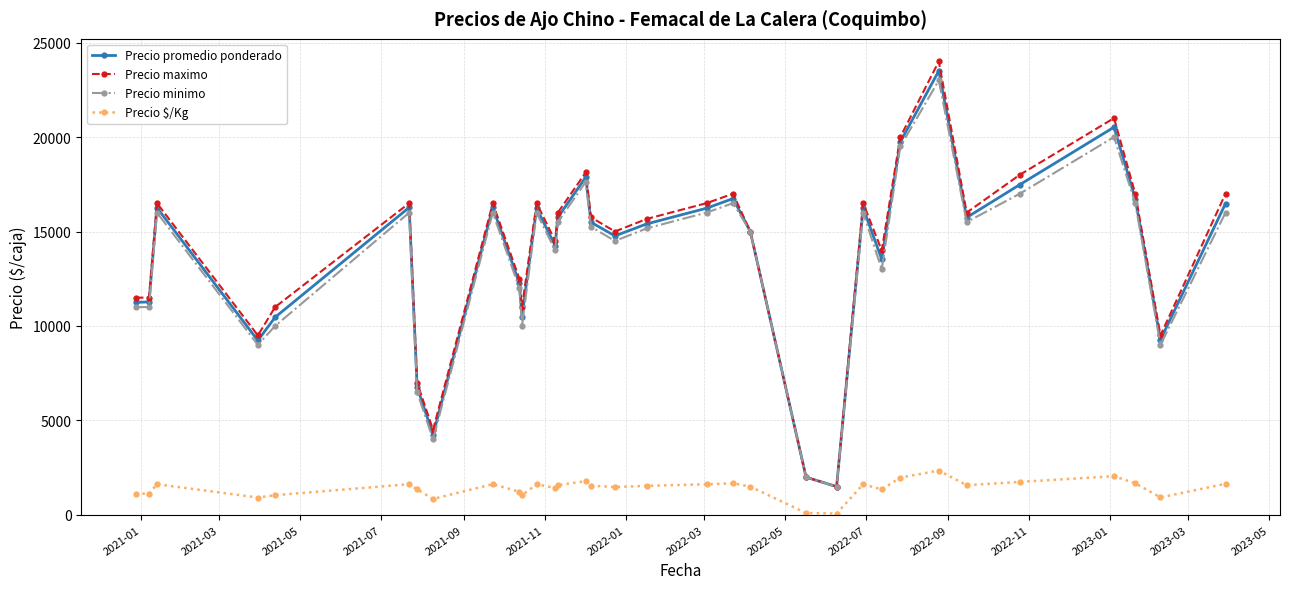

Which series has the widest spread of values?

Precio maximo